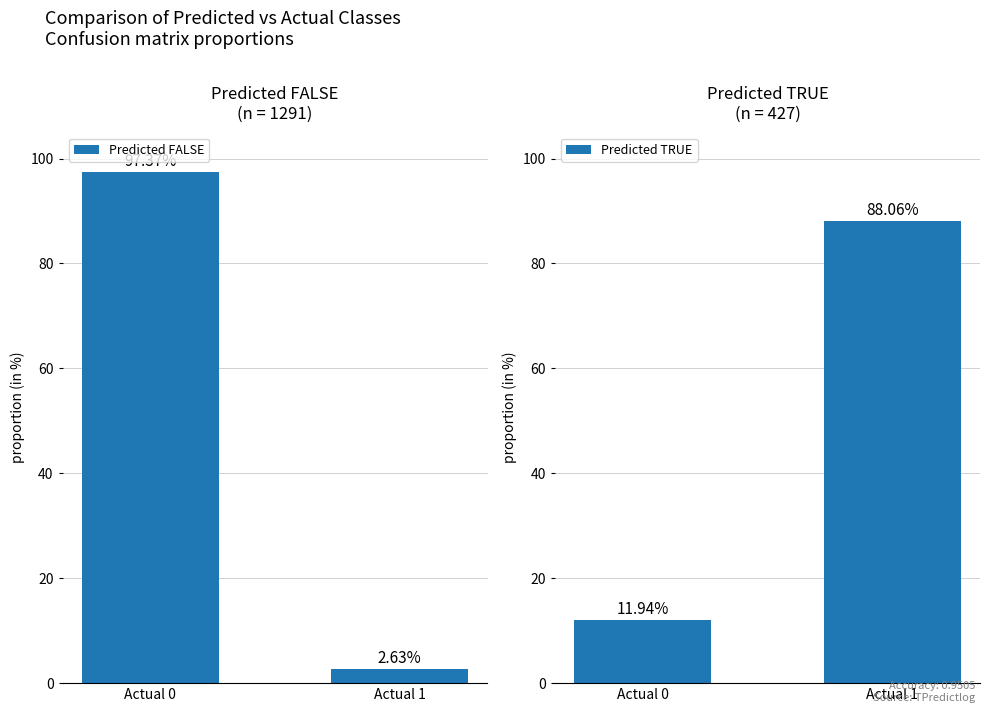

What is the greatest value displayed?

97.4